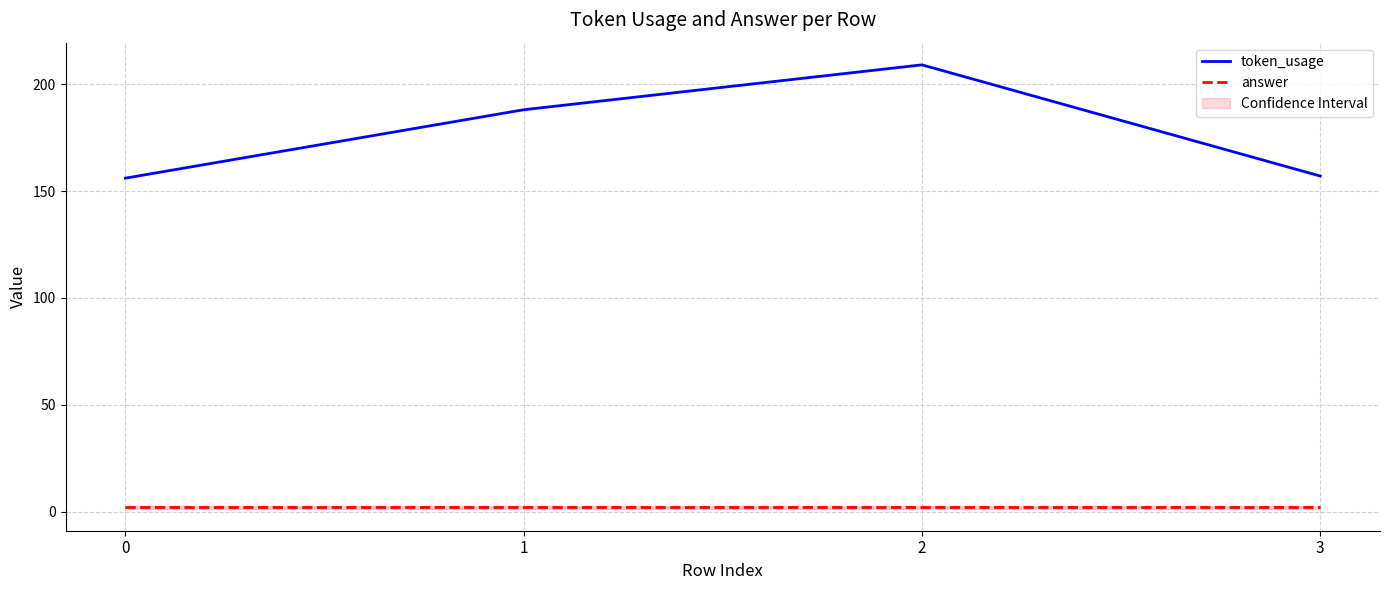

What is the average value of the answer series?

2